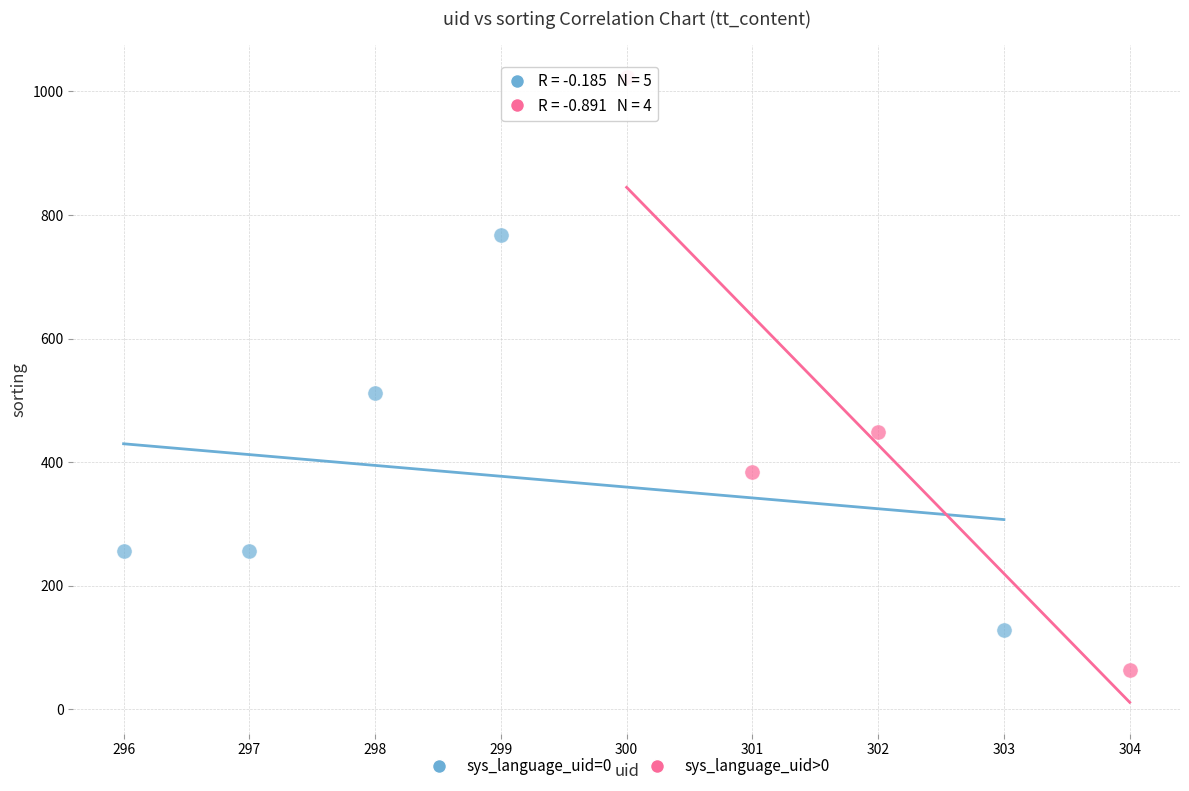

Which series reaches the maximum Y coordinate?

sys_language_uid>0